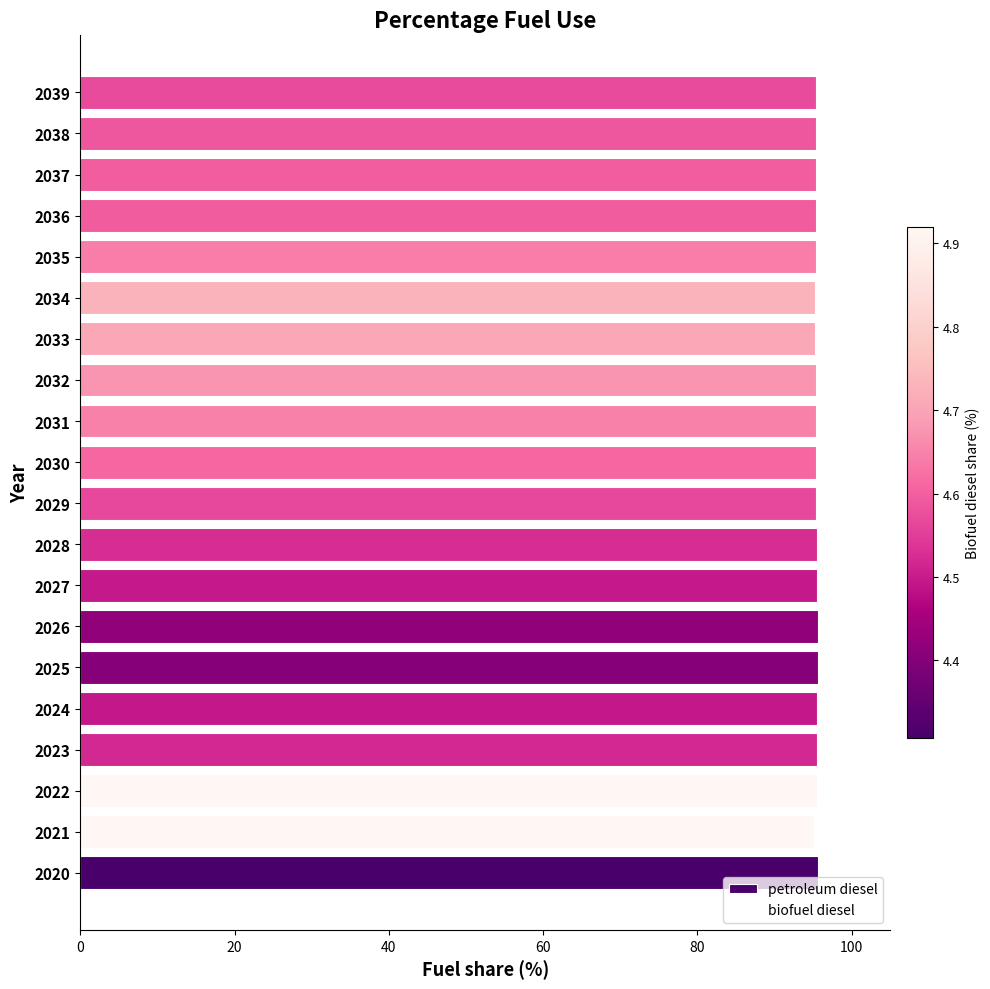

Approximately how many times larger is the value at 2028 compared to 2025?

1.0